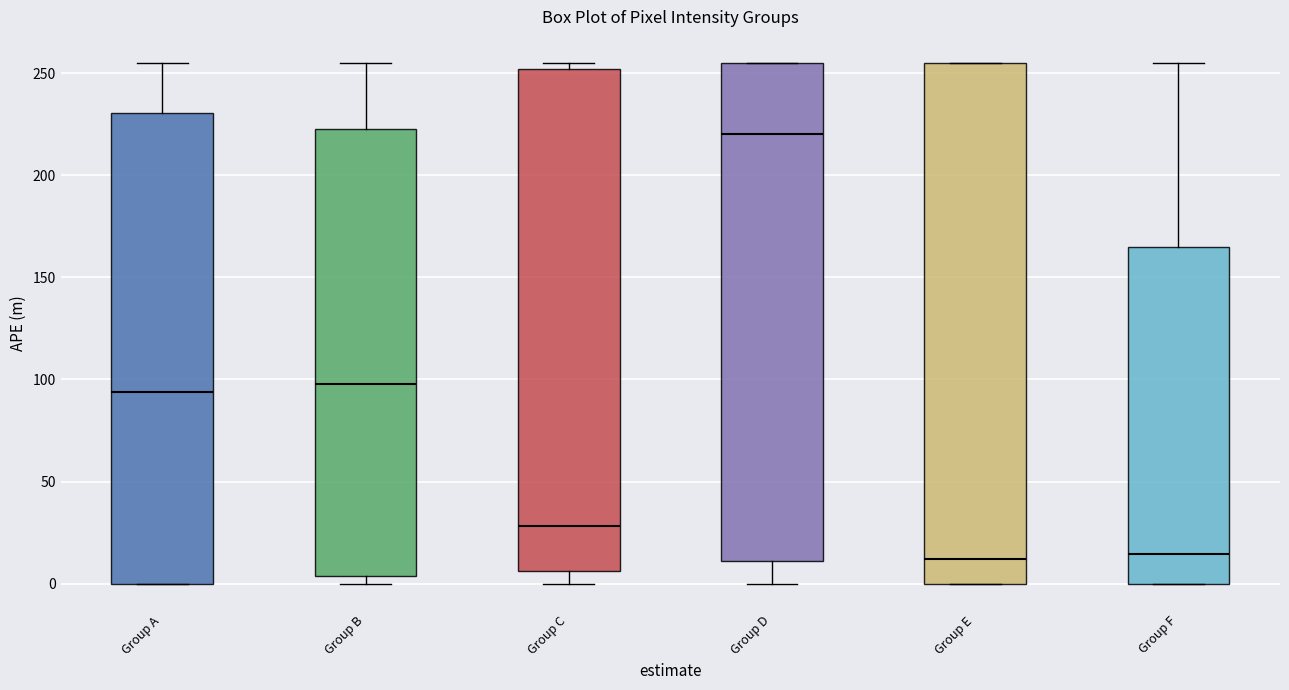

Reading left to right, transcribe this box plot: for each box, give where its median line is, the range the box spans, and where its two whiskers end, as read against the y-axis. The values are not printed on the chart, so give them approximately, as read against the axis.

Group A: median 95, box 0 to 230, whiskers 0 to 255
Group B: median 100, box 5 to 225, whiskers 0 to 255
Group C: median 30, box 5 to 250, whiskers 0 to 255
Group D: median 220, box 10 to 255, whiskers 0 to 255
Group E: median 10, box 0 to 255, whiskers 0 to 255
Group F: median 15, box 0 to 165, whiskers 0 to 255